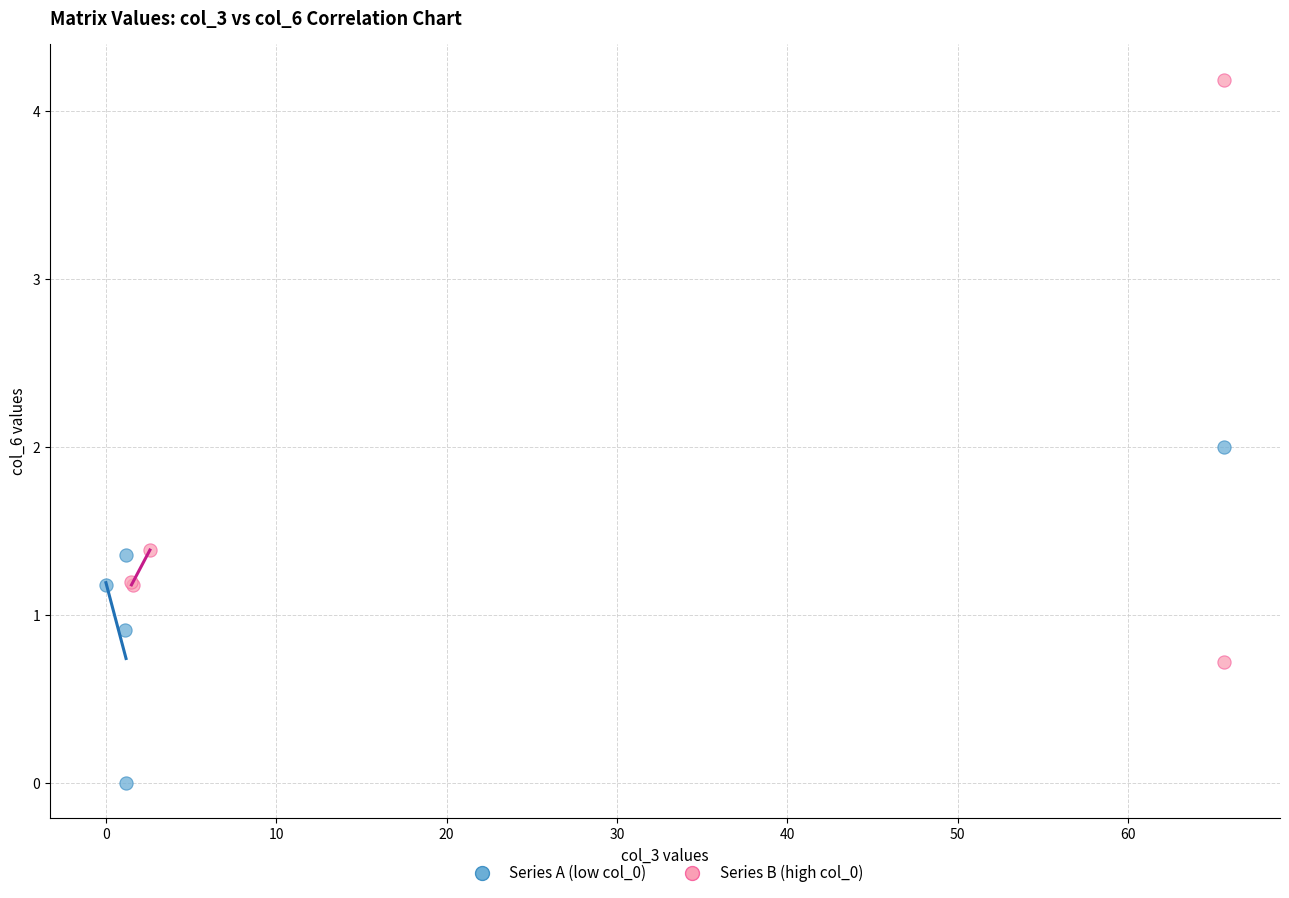

Which series has the largest Y range (max minus min)?

Series B (high col_0)